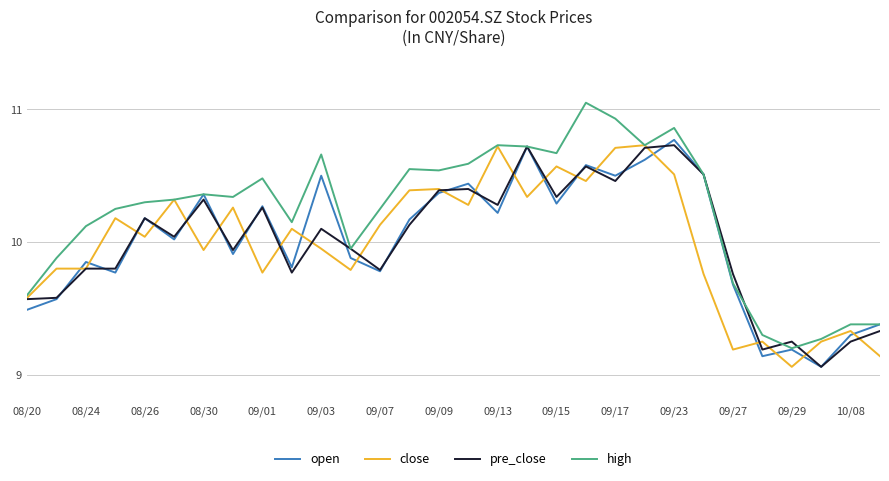

How many lines are shown in the chart?

4